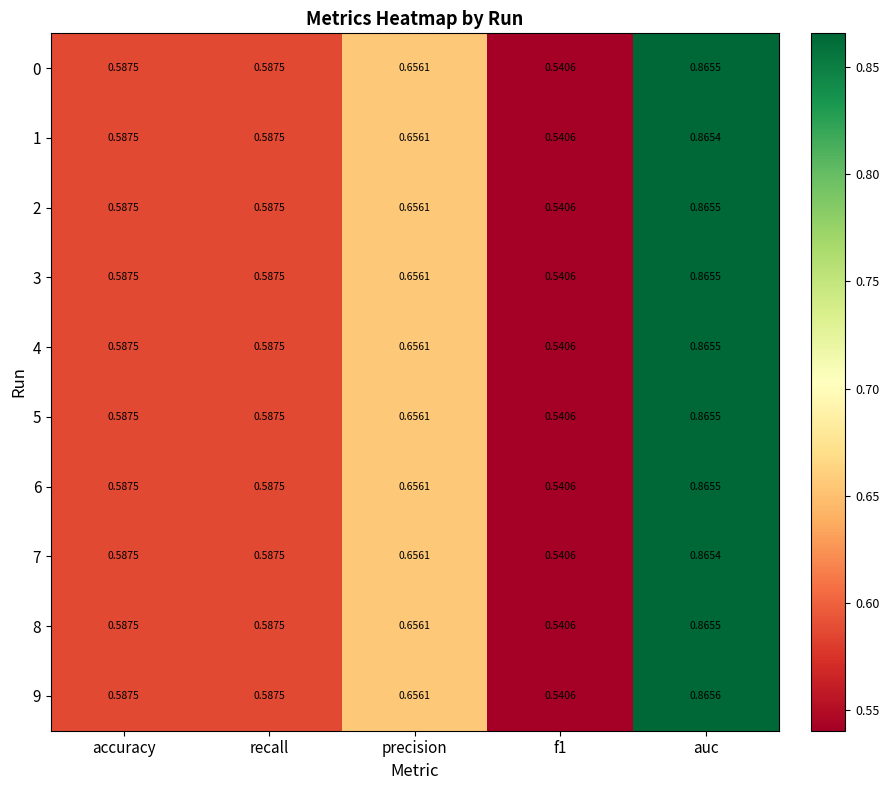

What is the greatest value displayed?

0.9